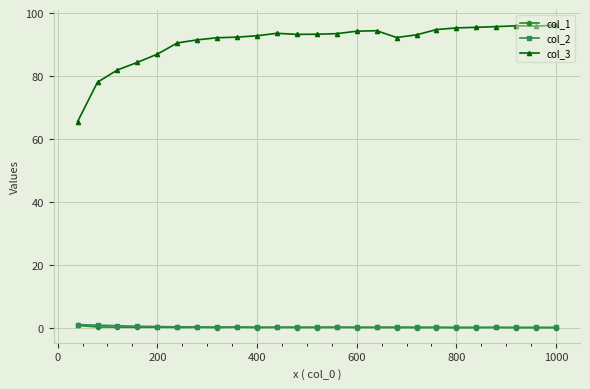

What is the maximum value shown in the chart?

96.2